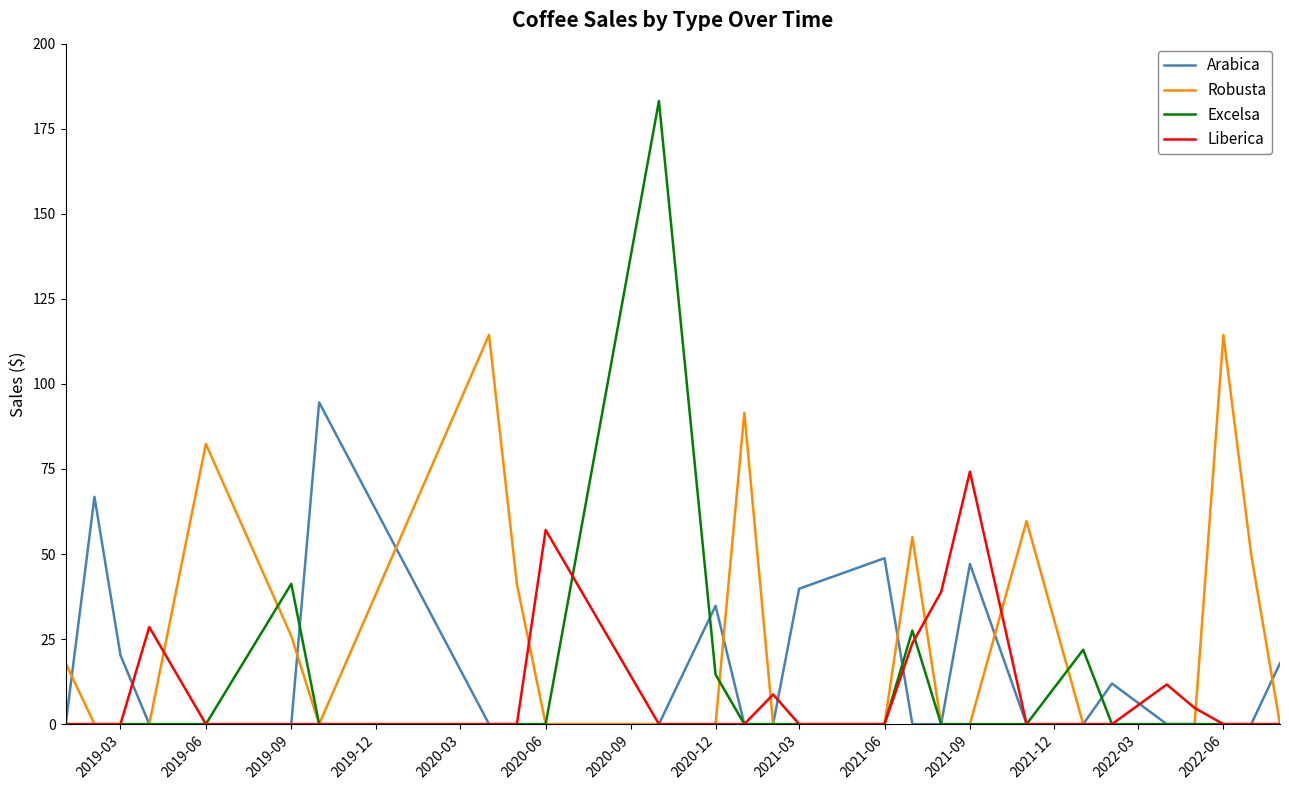

Which series has the largest total across all categories?

Robusta